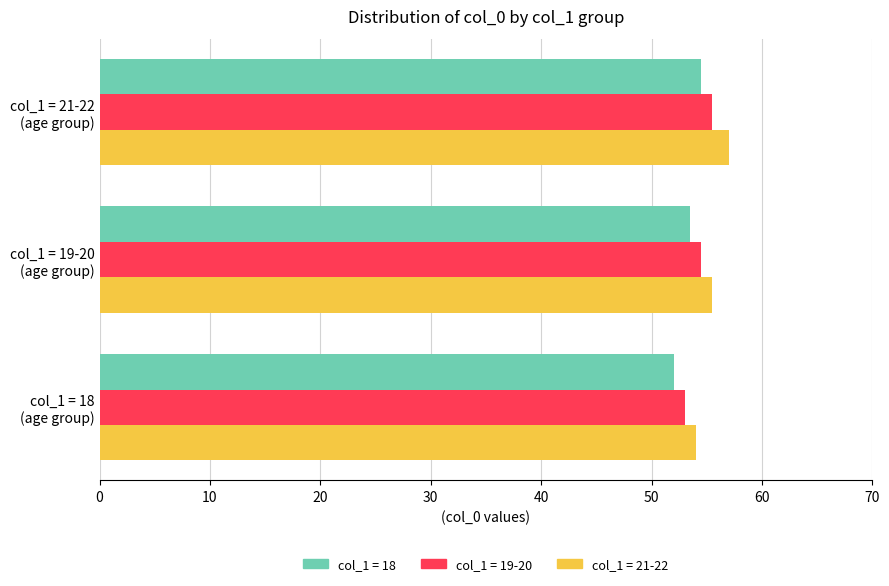

What is the sum of all col_1 = 21-22 values?

166.5